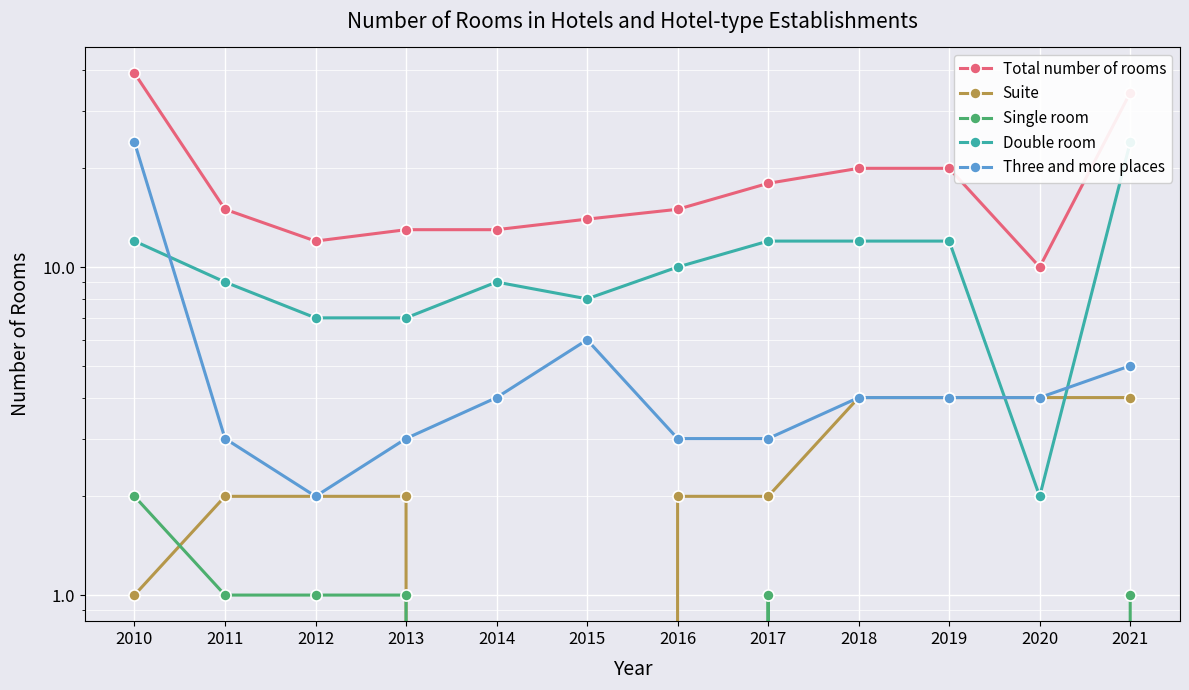

Between 2018 and 2021, which series saw the biggest shift?

Total number of rooms